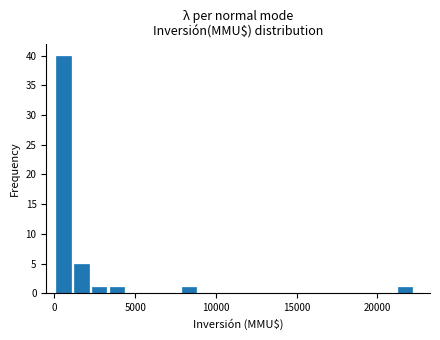

Read against the x-axis, roughly where is the centre of the tallest bar?

500